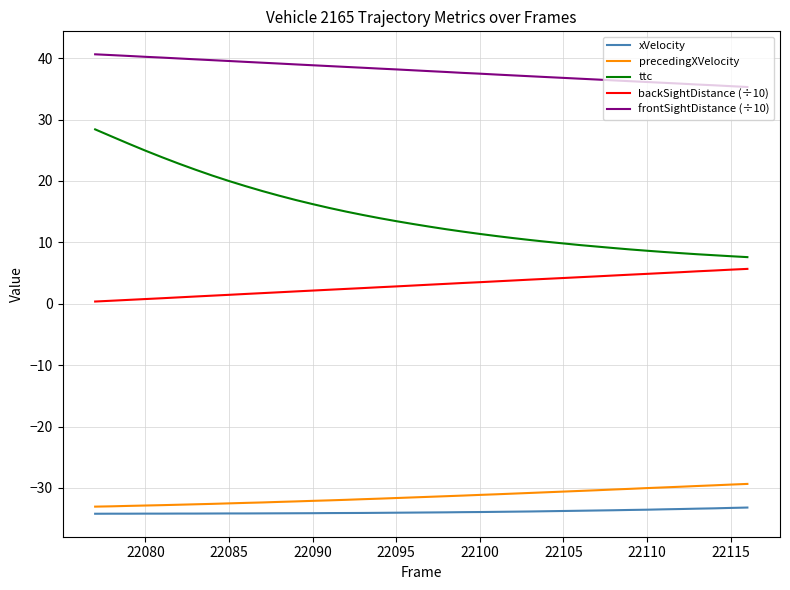

Rank the series by their maximum value, from highest to lowest.

frontSightDistance (÷10), ttc, backSightDistance (÷10), precedingXVelocity, xVelocity